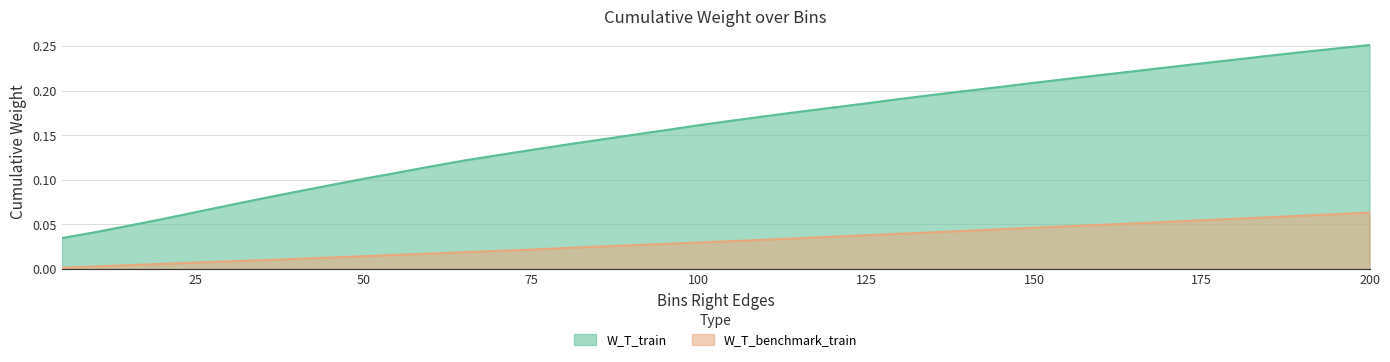

What is the total value across all series at 20?

0.1